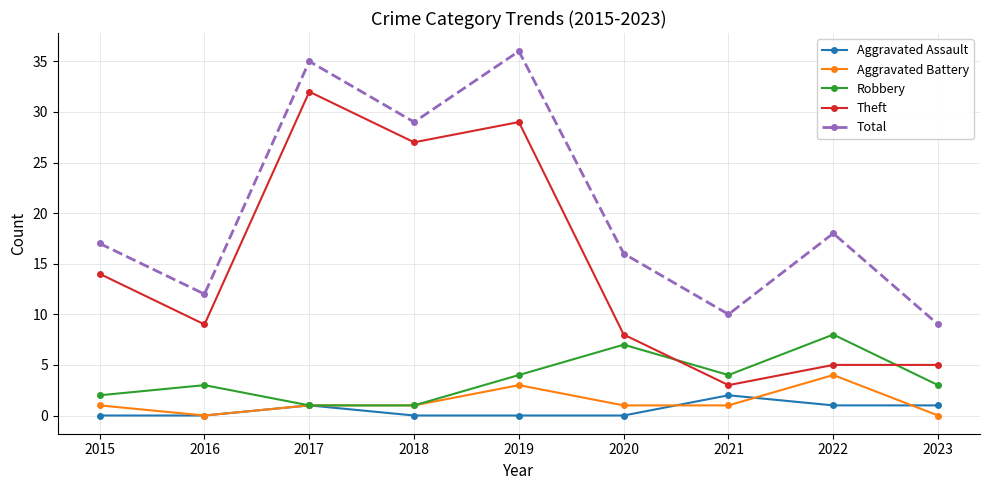

What is the difference between the maximum and minimum values in the Aggravated Assault series?

2